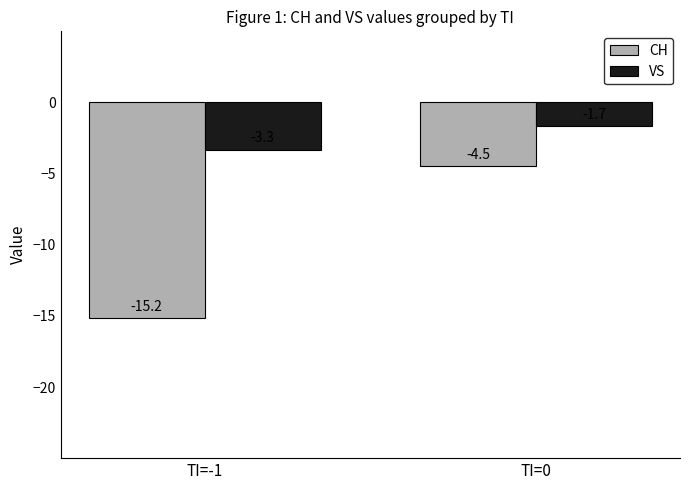

Read the VS value at TI=-1.

-3.3